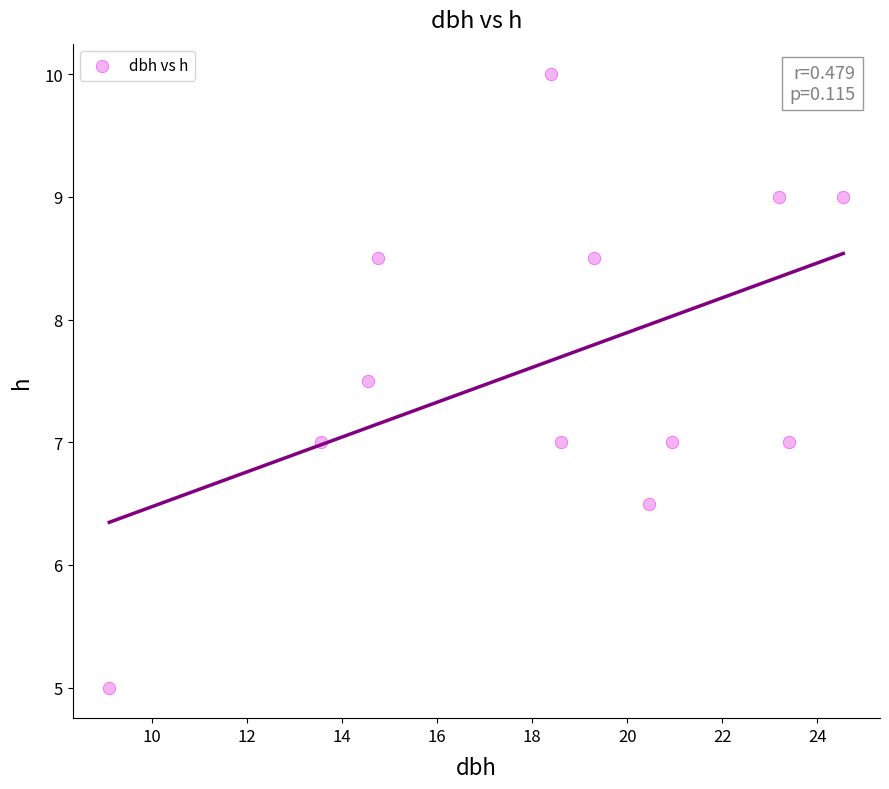

What is the average Y value?

7.7